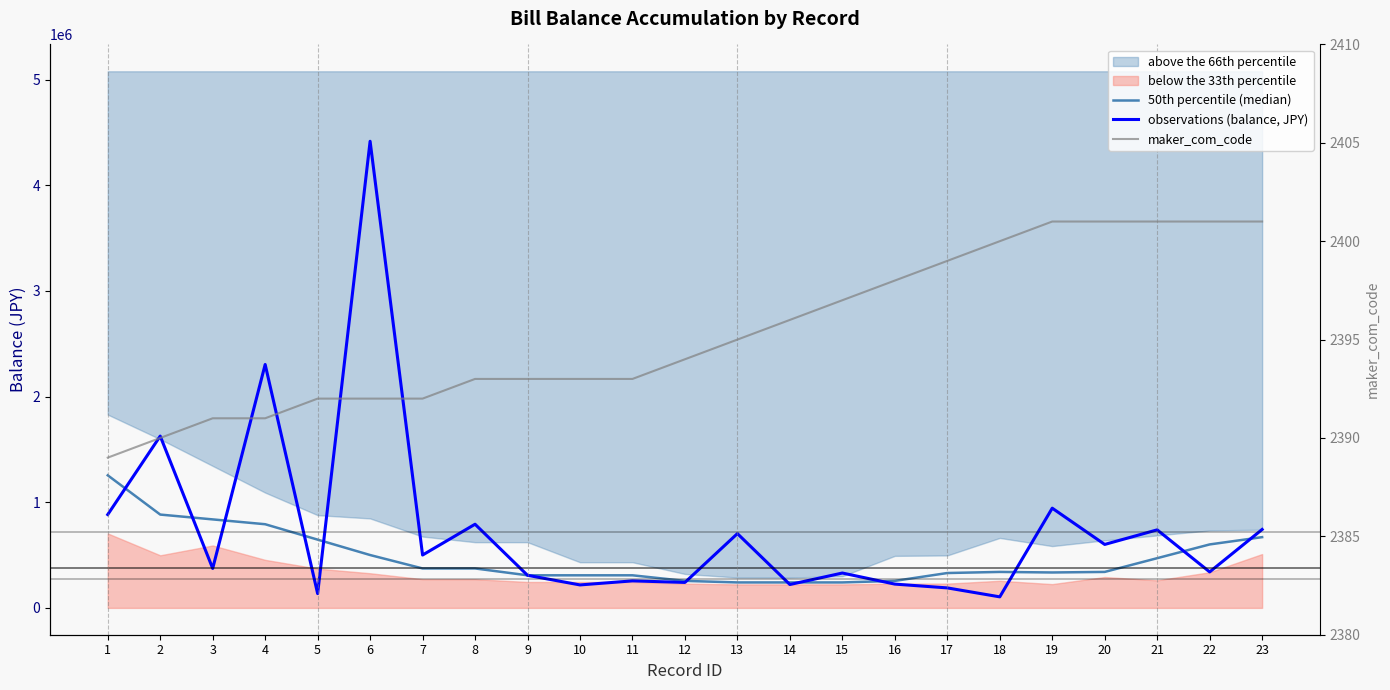

True or false: 50th percentile (median) and observations (balance, JPY) cross at least once.

True